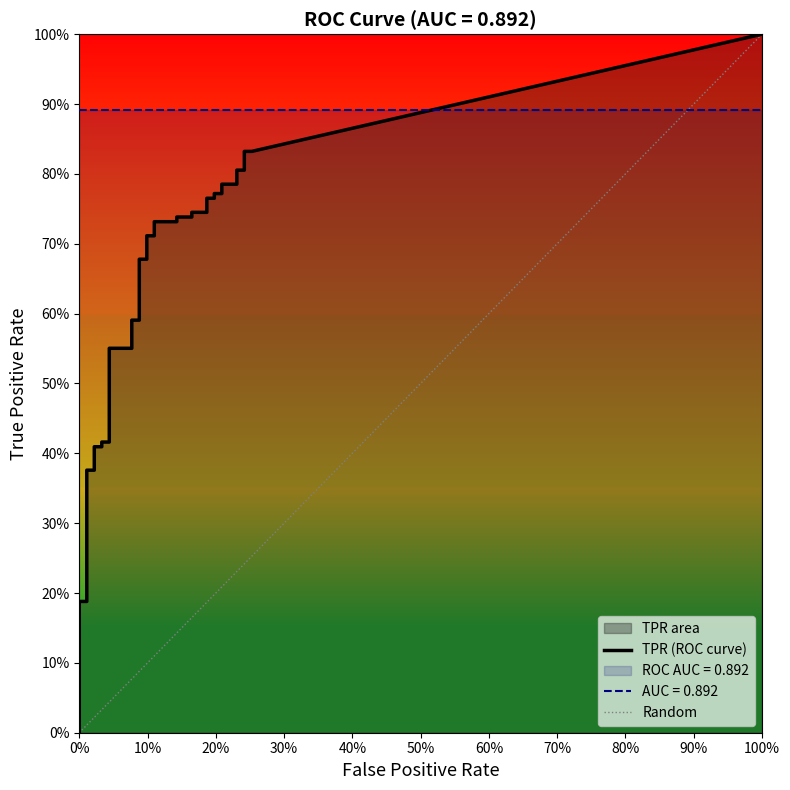

What is the approximate value of fpr at 28?

0.2